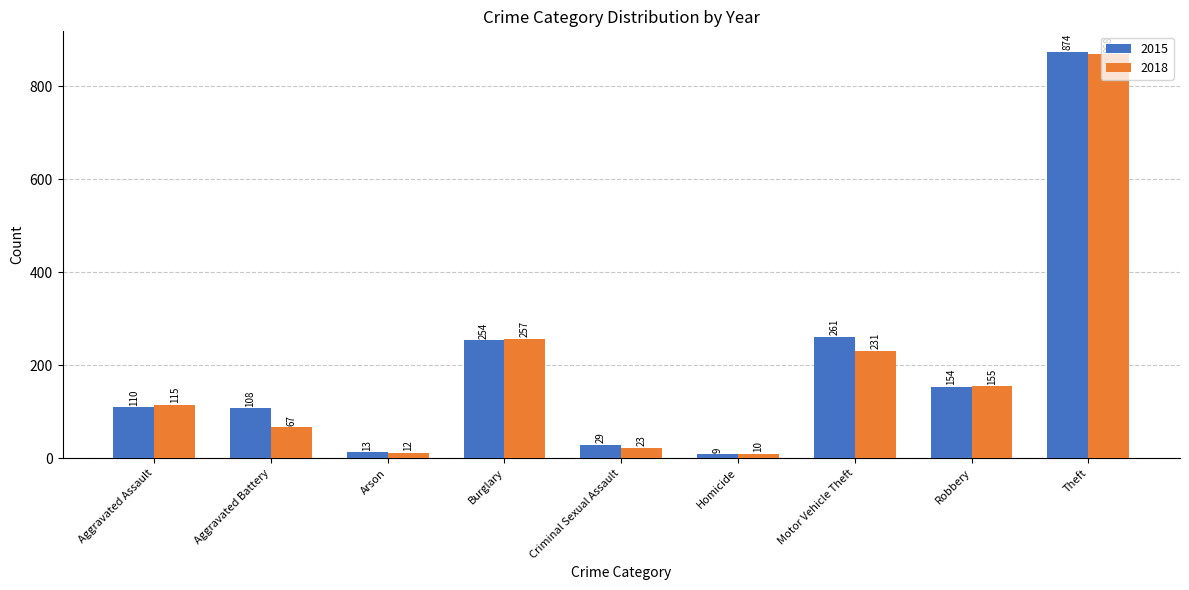

Which category has the highest value across all series?

Theft